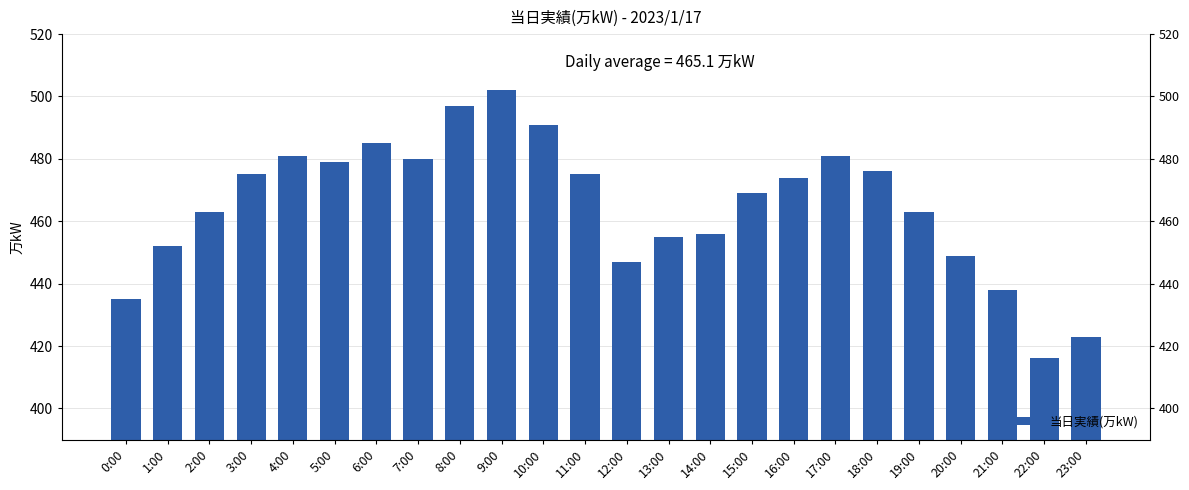

Reading left to right, extract all data points from this chart.

435	452	463	475	481	479	485	480	497	502	491	475	447	455	456	469	474	481	476	463	449	438	416	423